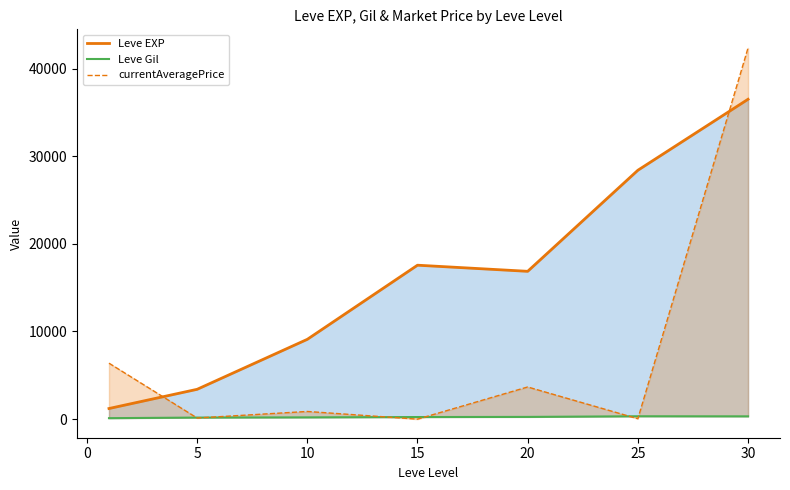

Reading left to right, transcribe all the data shown in this chart.

Leve EXP: 1213.3	3405.0	9106.7	17563.3	16865.0	28393.3	36492.5
Leve Gil: 113.3	180.0	202.8	241.3	257.0	329.7	320.8
currentAveragePrice: 6386.5	131.2	878.7	0.0	3671.3	49.7	42352.2